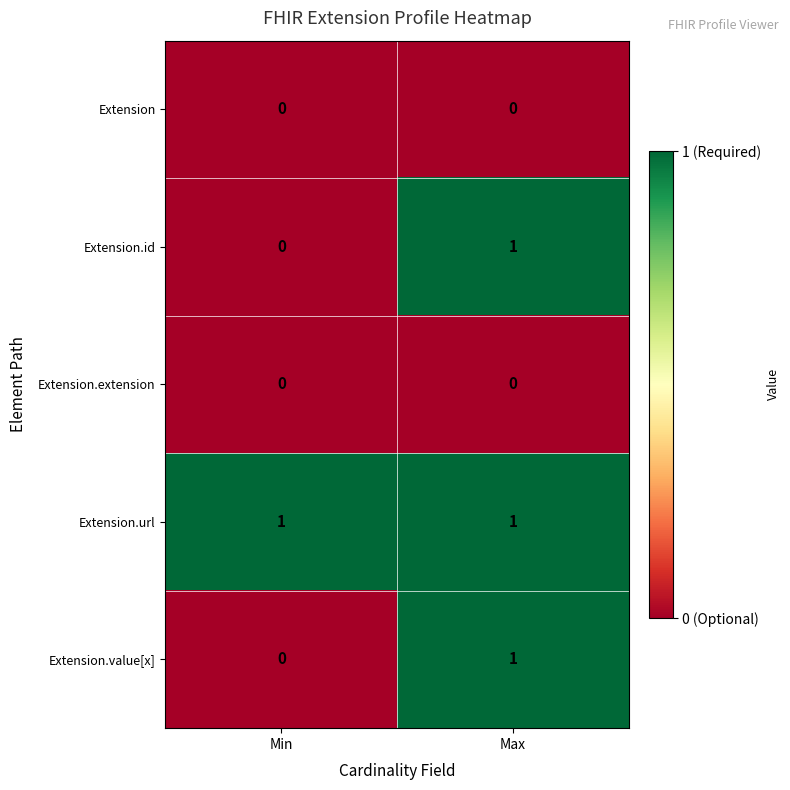

Reading left to right, transcribe all the data shown in this chart.

Extension: 0	0
Extension.id: 0	1
Extension.extension: 0	0
Extension.url: 1	1
Extension.value[x]: 0	1